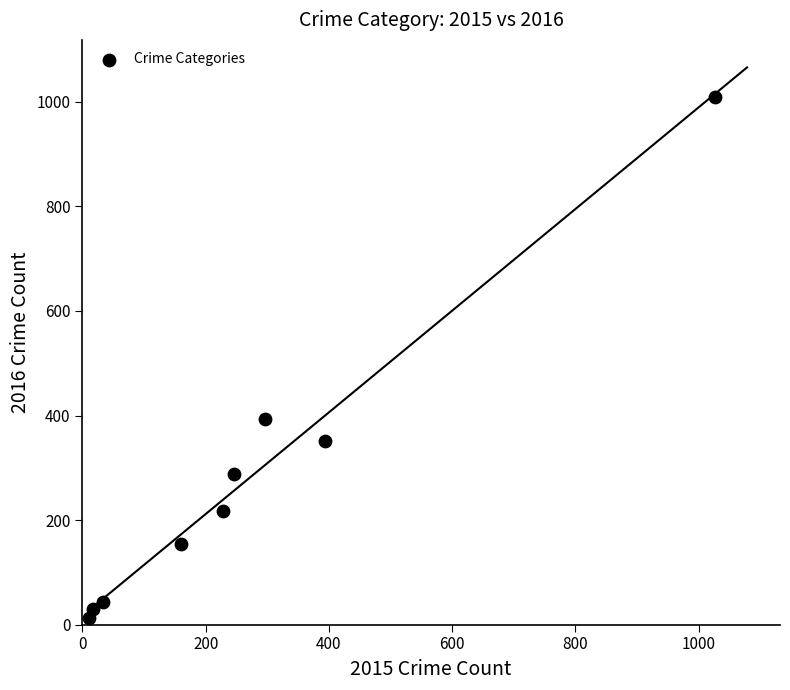

What is the average X value?

268